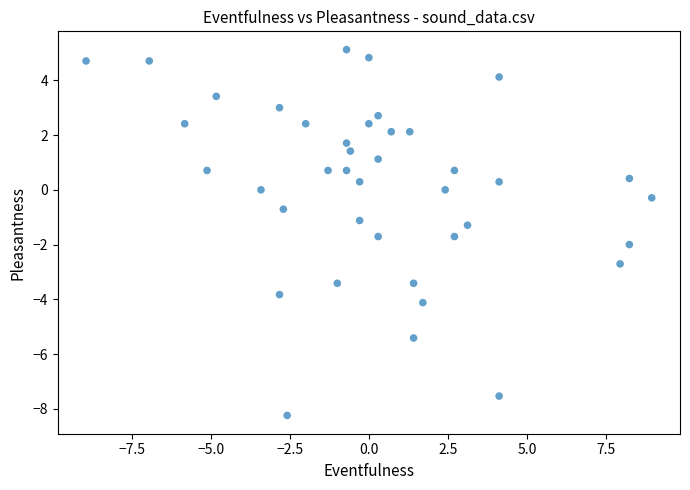

What is the range of Y values (max minus min)?

13.4